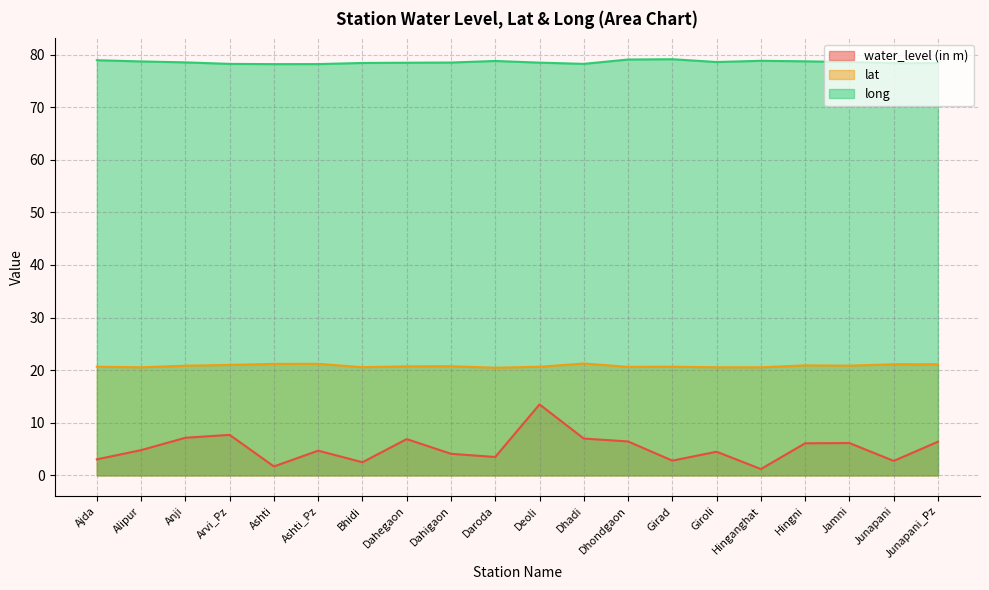

True or false: long and lat intersect in this chart.

False